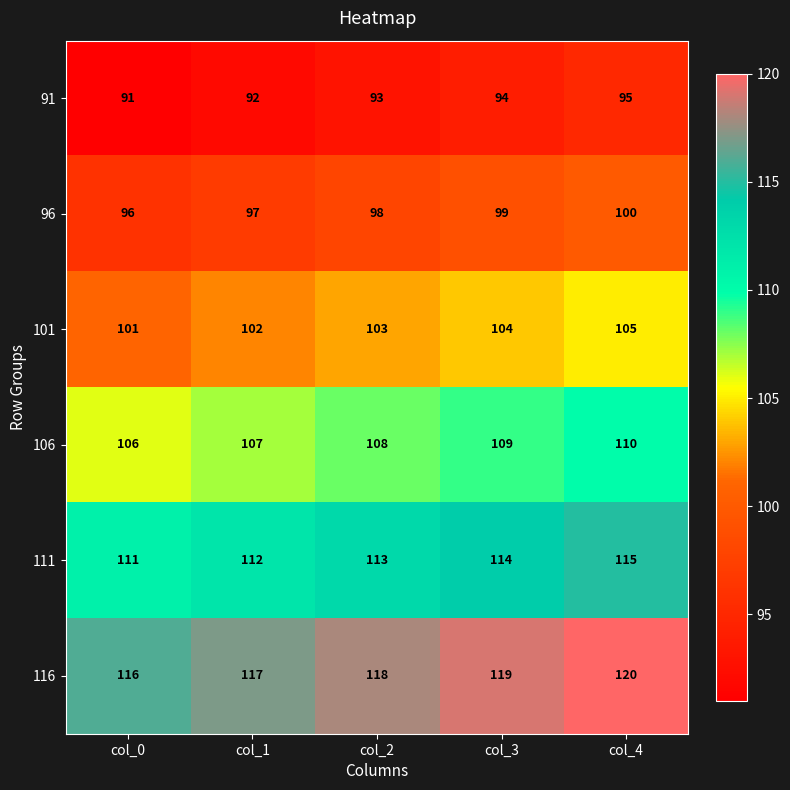

What is the spread (max minus min) of values at col_0?

25